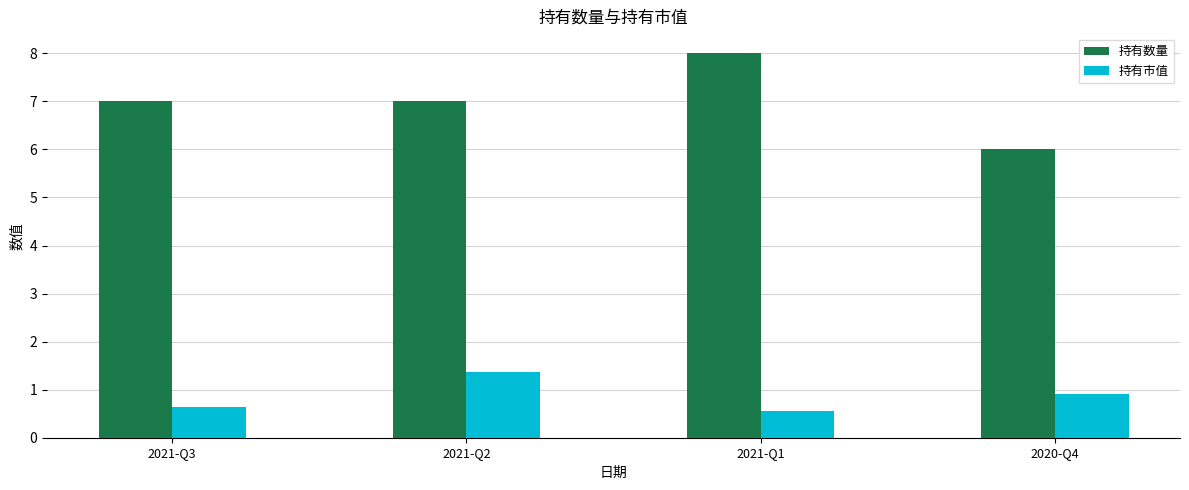

Which series has the widest spread of values?

持有数量